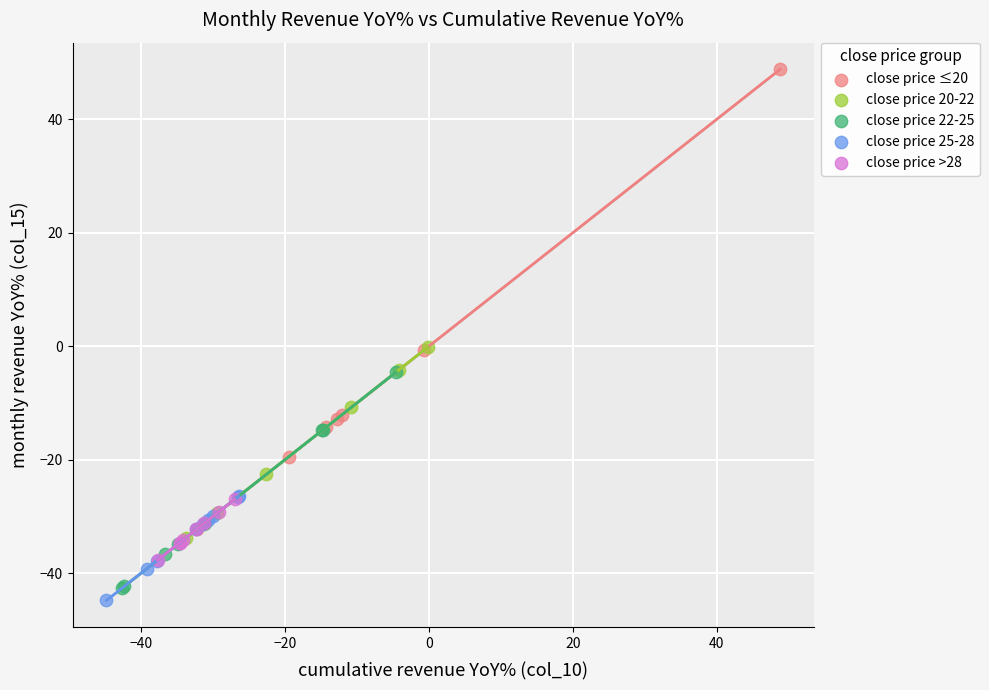

Which series reaches the maximum Y coordinate?

close price ≤20